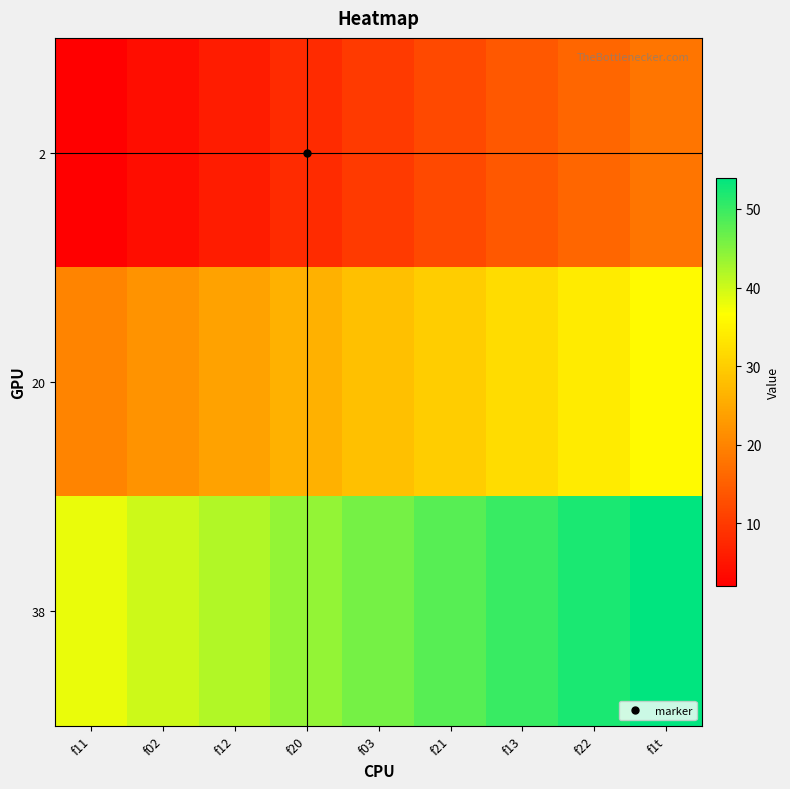

How many data points does each series have?

9